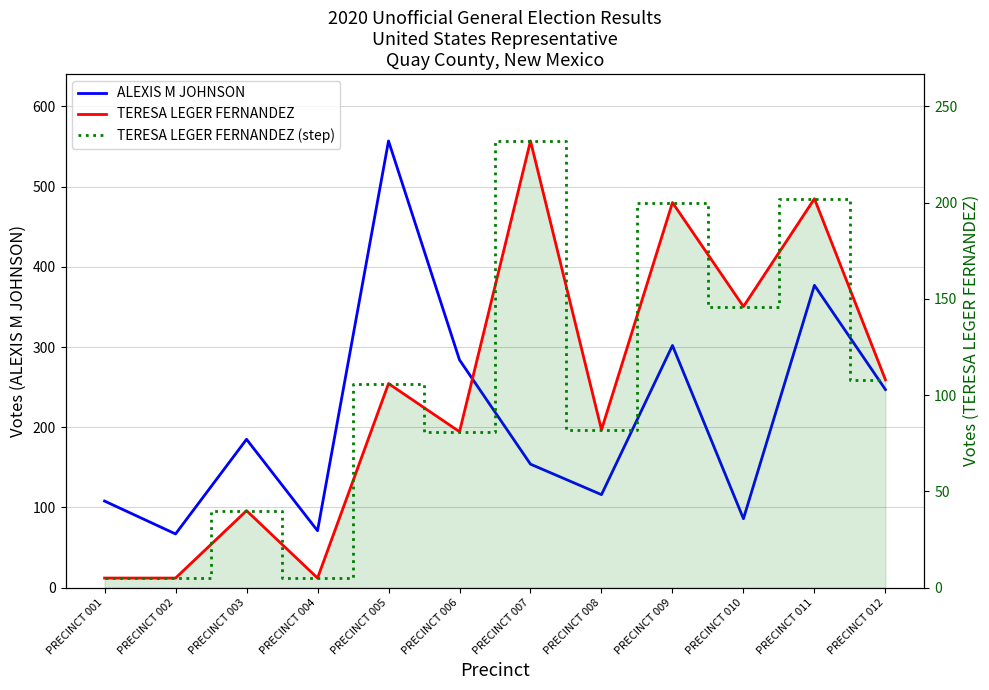

What is the value of the ALEXIS M JOHNSON point at the 3rd from the left?

185